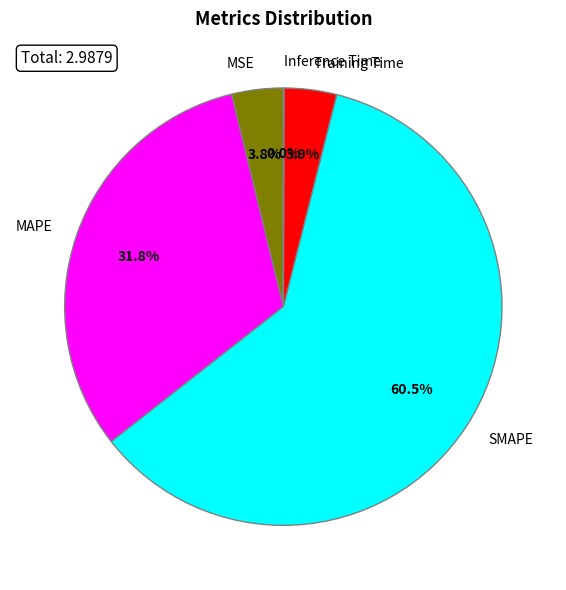

Does SMAPE account for over 50% of the chart?

Yes